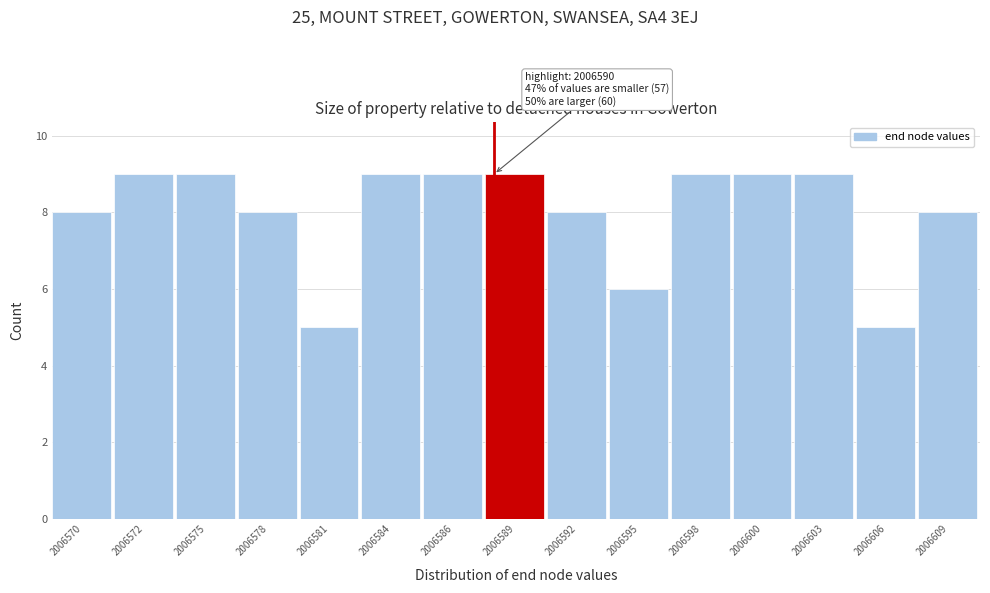

Reading left to right, what are all the values shown in this chart?

2006570=8	2006572=9	2006575=9	2006578=8	2006581=5	2006584=9	2006586=9	2006589=9	2006592=8	2006595=6	2006598=9	2006600=9	2006603=9	2006606=5	2006609=8